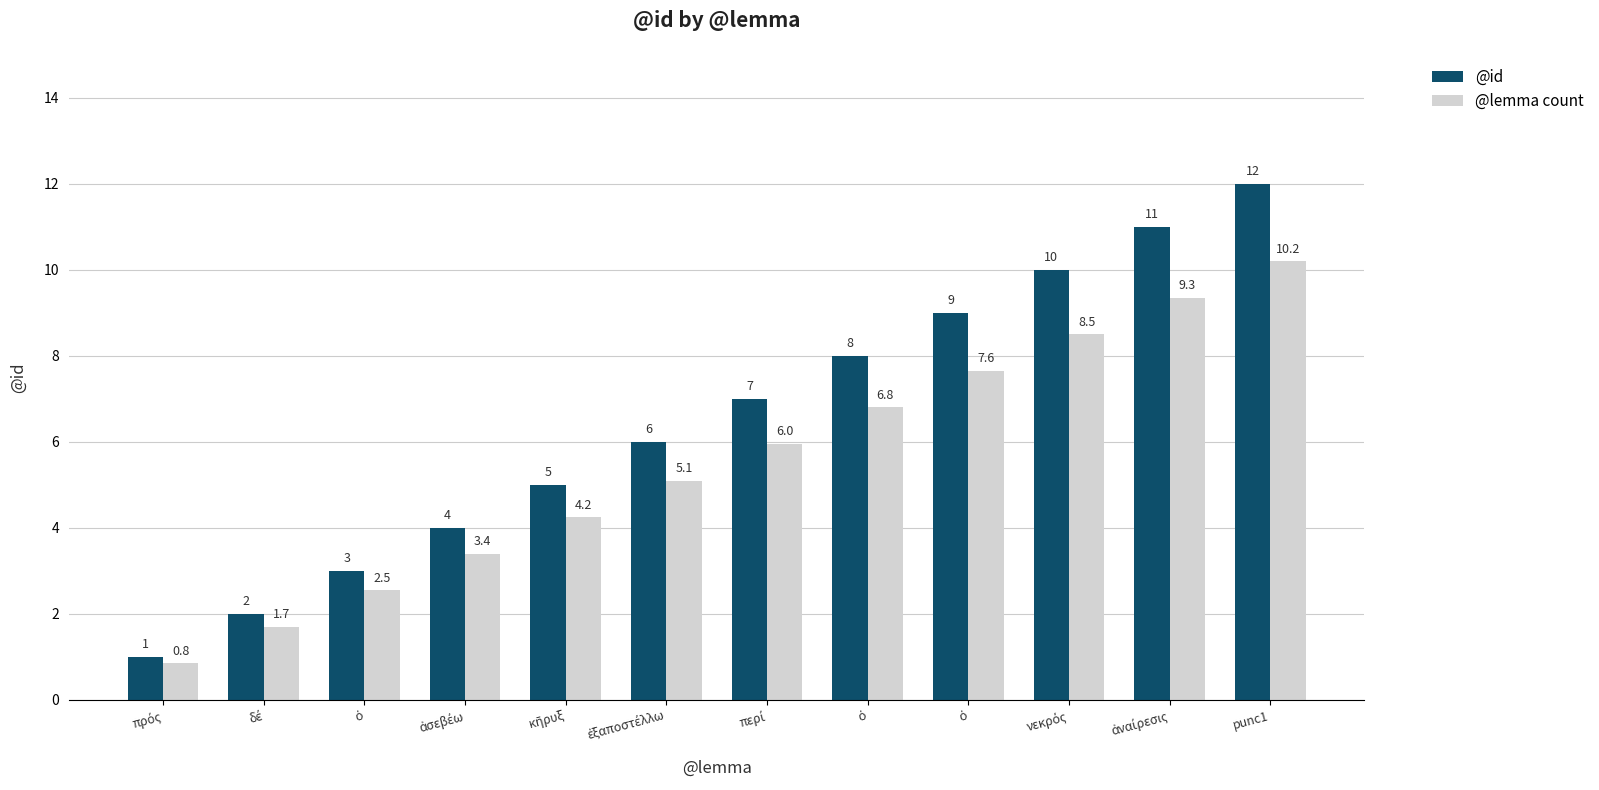

Between ἀσεβέω and punc1, which is larger?

punc1